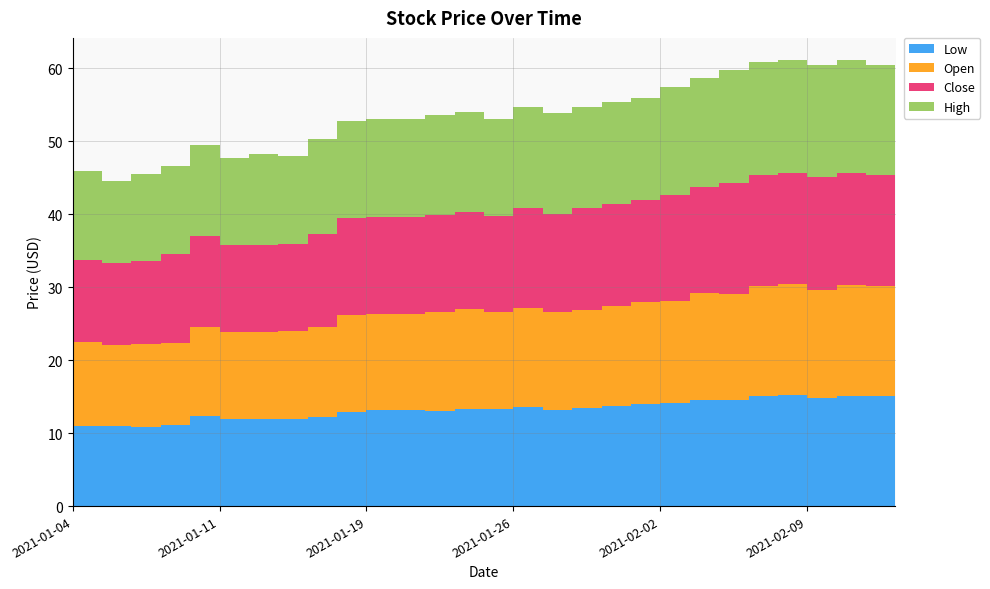

Reading left to right, transcribe all the data shown in this chart.

Low: 11.0	11.0	10.9	11.2	12.3	11.9	11.9	11.9	12.3	12.9	13.2	13.2	13.1	13.3	13.2	13.6	13.2	13.5	13.7	13.9	14.1	14.6	14.5	15.1	15.2	14.8	15.1	15.1	15.0
Open: 11.4	11.1	11.4	11.2	12.3	11.9	11.9	12.0	12.3	13.3	13.2	13.2	13.6	13.7	13.3	13.6	13.4	13.5	13.7	14.0	14.1	14.6	14.5	15.1	15.2	14.9	15.1	15.1	15.2
Close: 11.3	11.1	11.3	12.2	12.4	11.9	12.0	12.0	12.8	13.3	13.3	13.3	13.3	13.3	13.3	13.7	13.4	13.9	14.0	14.0	14.5	14.6	15.3	15.2	15.2	15.4	15.4	15.1	15.3
High: 12.1	11.3	12.0	12.2	12.5	11.9	12.5	12.1	13.0	13.3	13.4	13.5	13.6	13.8	13.3	13.9	13.9	13.9	14.0	14.0	14.8	15.0	15.5	15.5	15.5	15.4	15.5	15.1	15.4